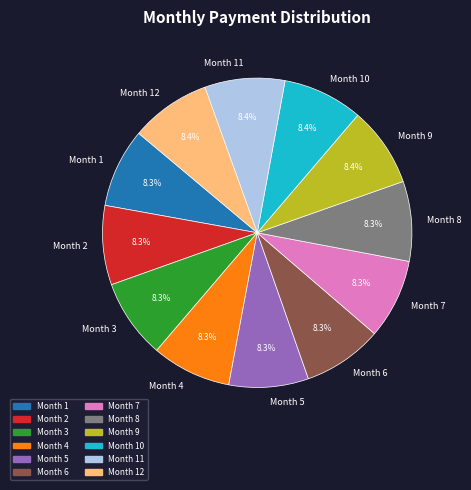

How much of the chart is everything except Month 11?

91.6%